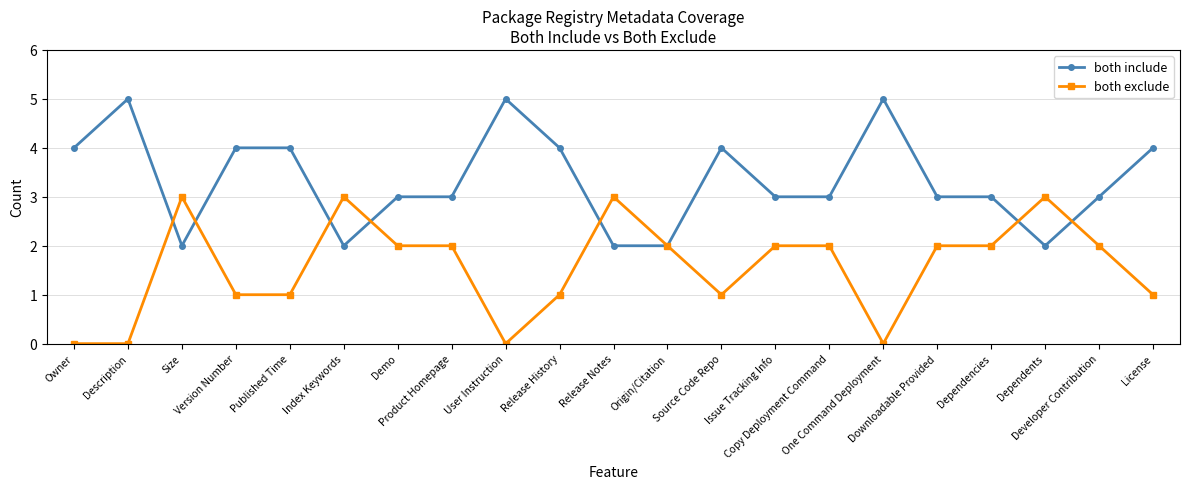

What is the difference between the maximum and minimum values in the both include series?

3